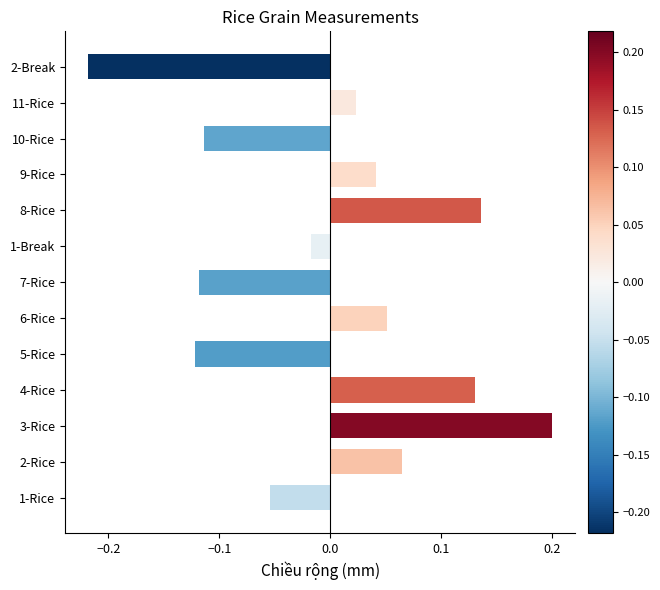

What is the difference between the maximum and minimum values?

0.4